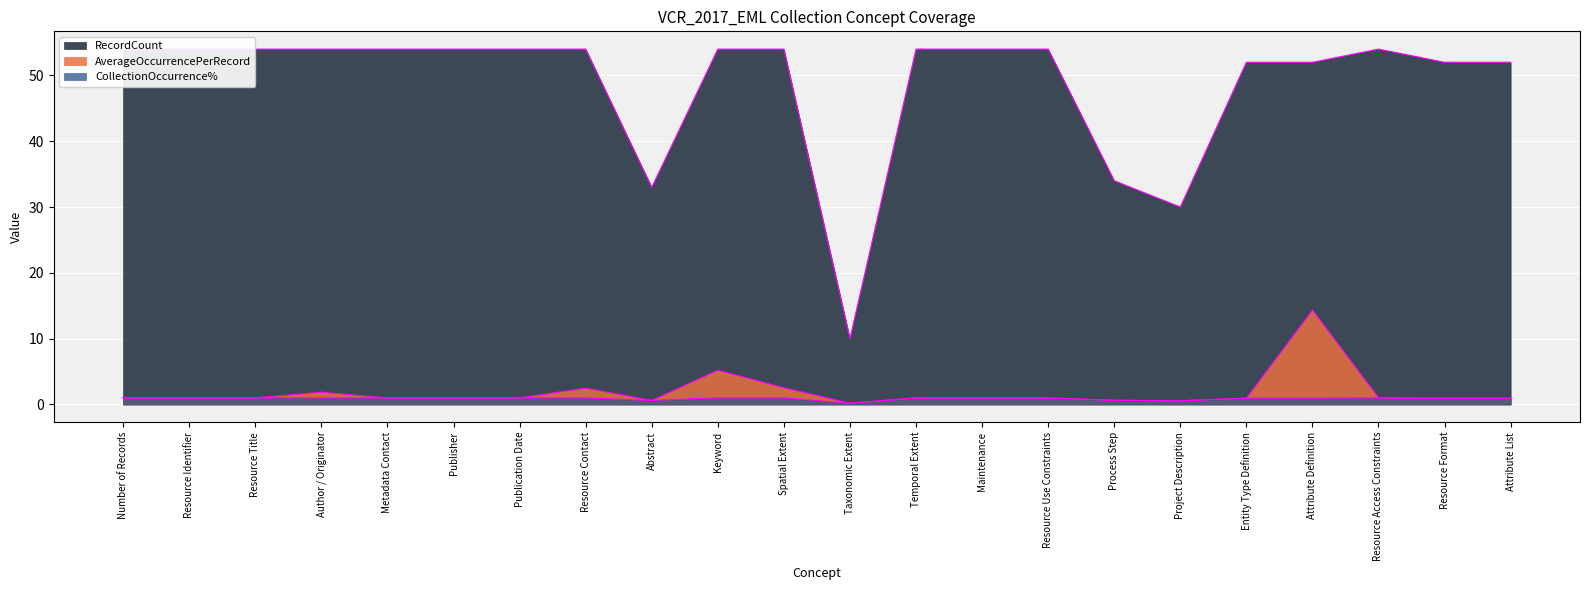

True or false: AverageOccurrencePerRecord has more than 0 interior local peaks.

True